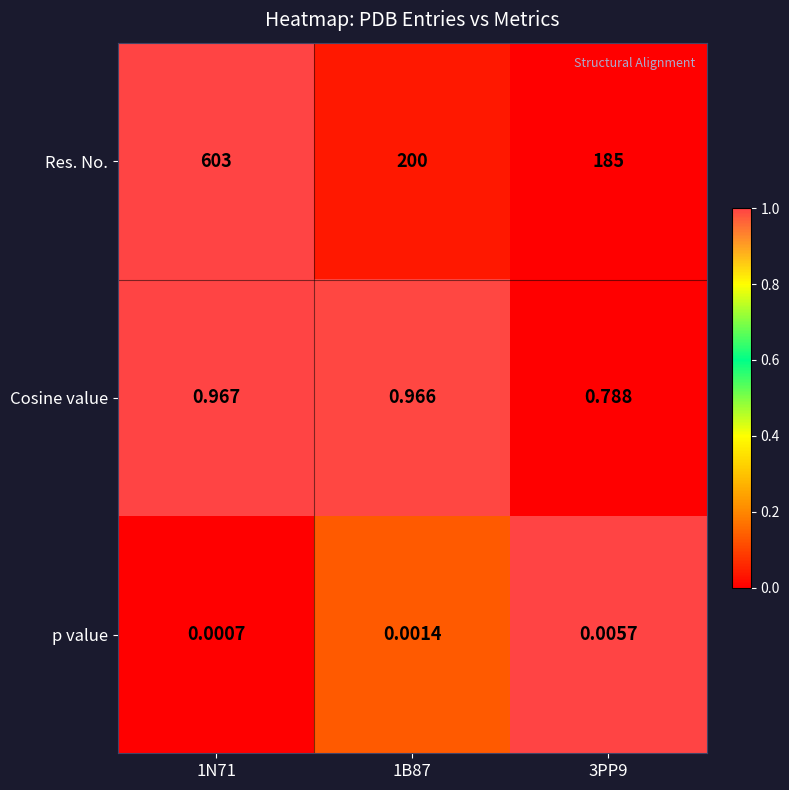

Rank the series by their maximum value, from highest to lowest.

Res. No., Cosine value, p value